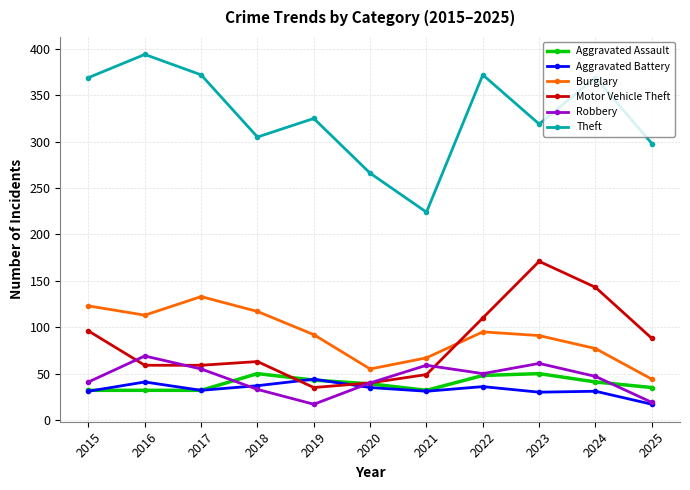

The value of Robbery at 2021 is 13. True or false?

False